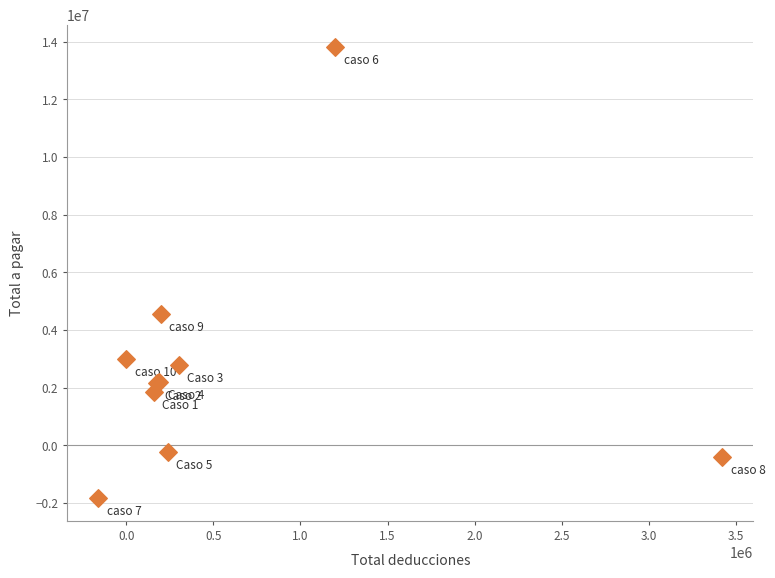

What Y value in the scatter plot is closest to 5980000?

4550000.0